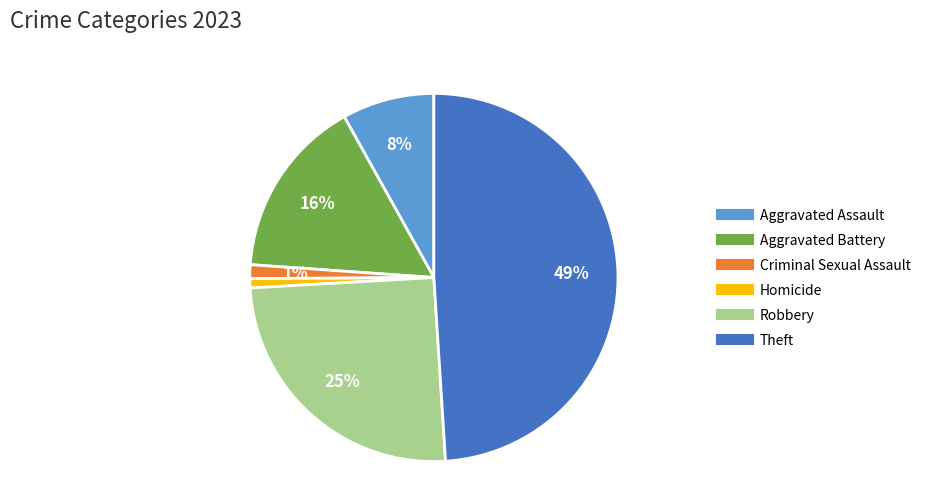

Which slice is the largest?

Theft